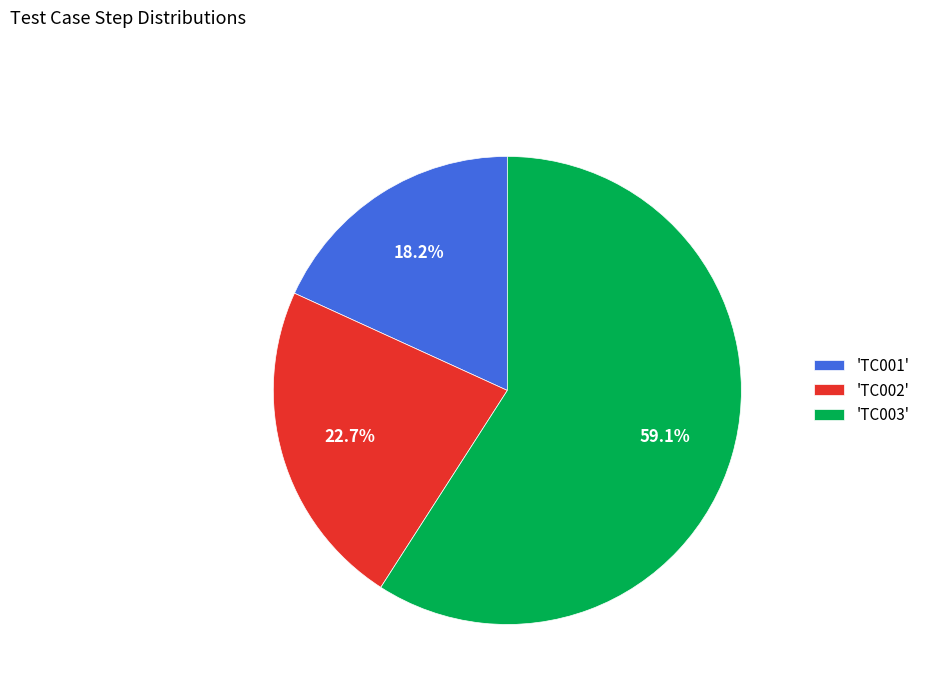

Which category has the biggest portion of the pie?

'TC003'